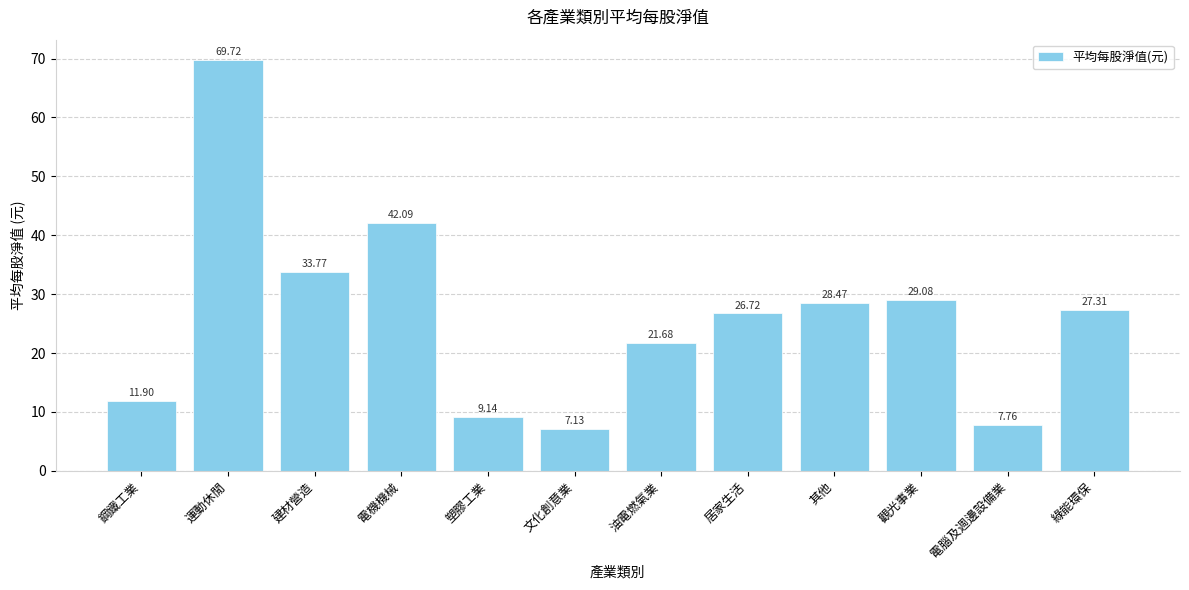

Approximately how many times larger is the value at 運動休閒 compared to 居家生活?

2.6